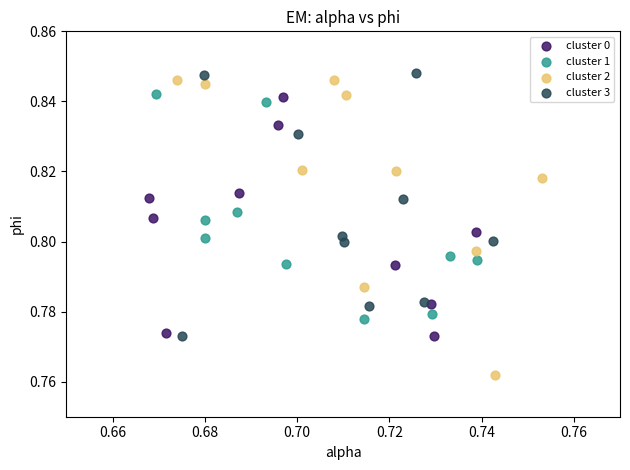

What are all the series names shown in the legend?

cluster 0, cluster 1, cluster 2, cluster 3